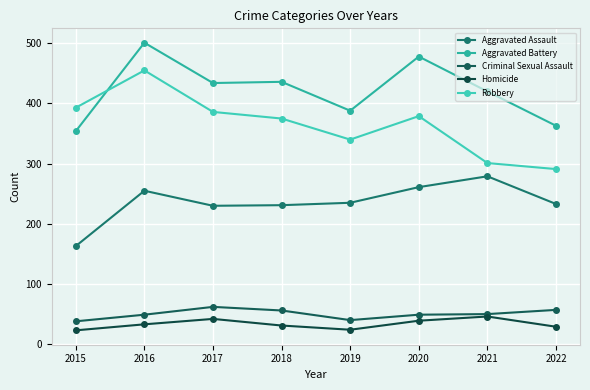

What value does the Homicide series have at 2017?

42